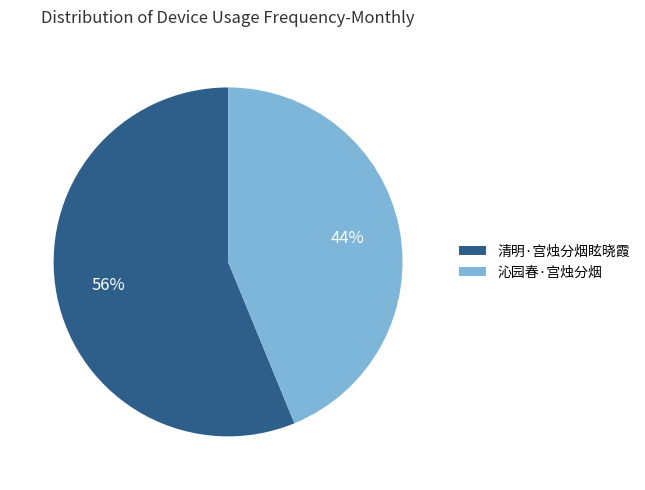

To the nearest percent, what portion does 清明·宫烛分烟眩晓霞 represent?

56%